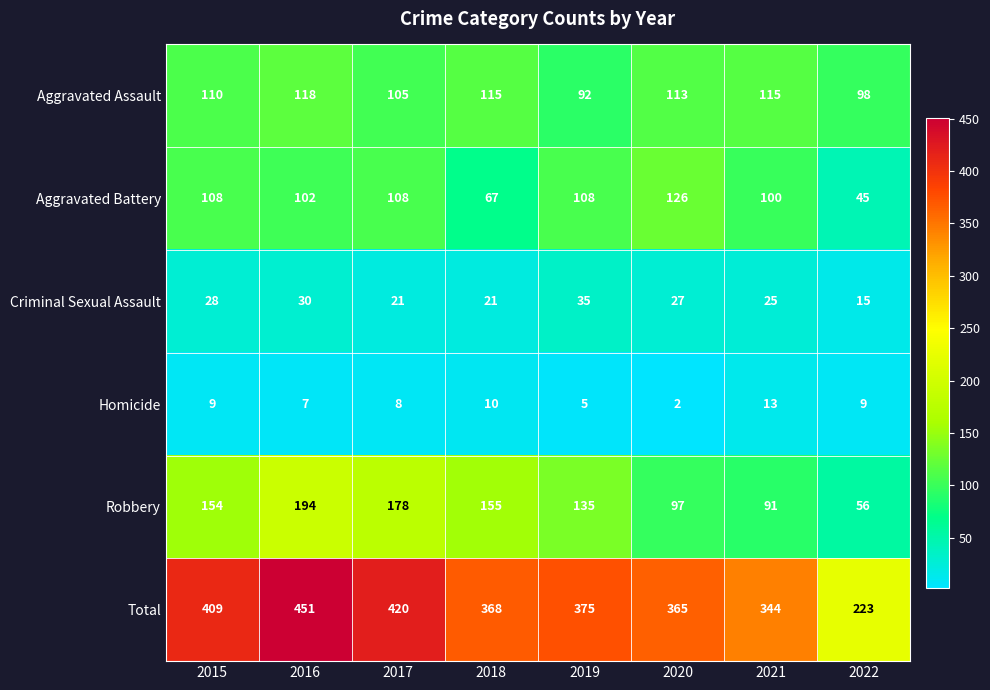

List the series in order of their peak value, highest first.

Total, Robbery, Aggravated Battery, Aggravated Assault, Criminal Sexual Assault, Homicide